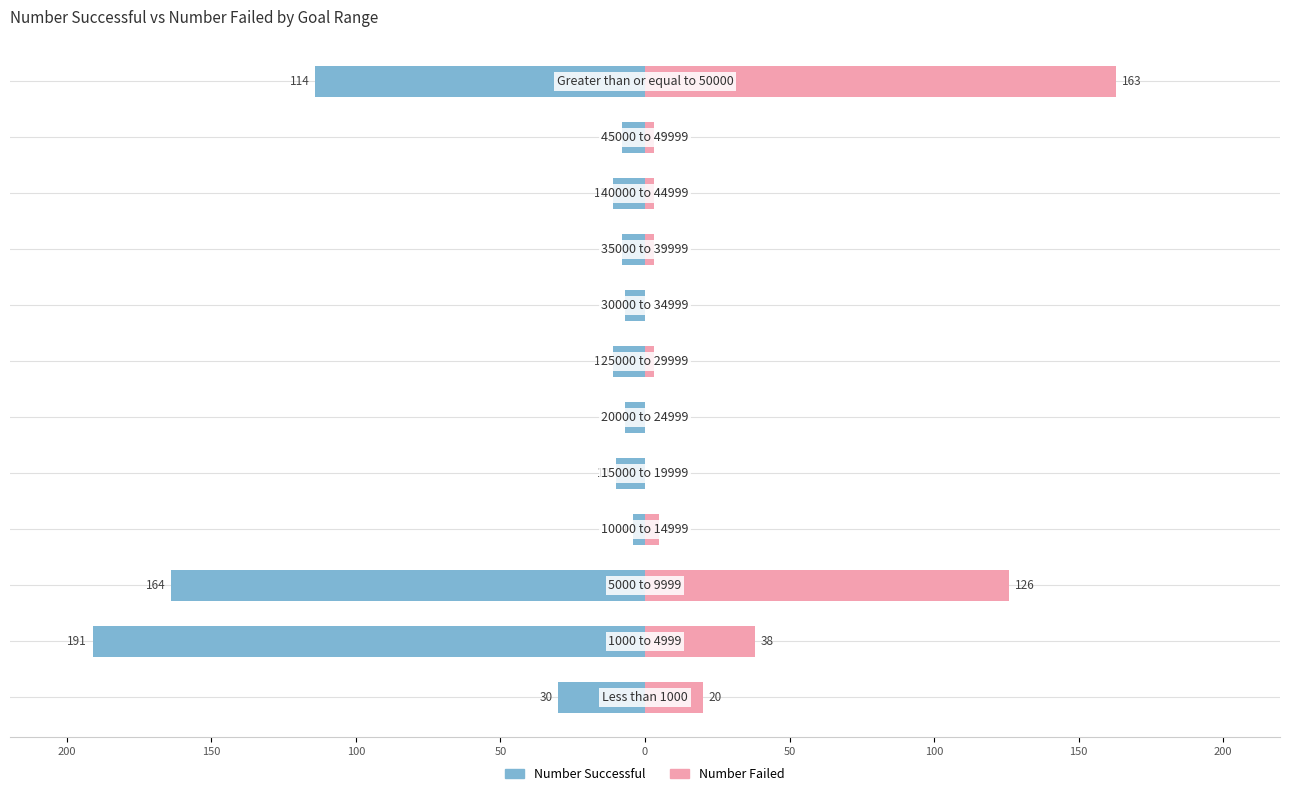

What is the sum of the Number Successful values at 100 and 150?

-168